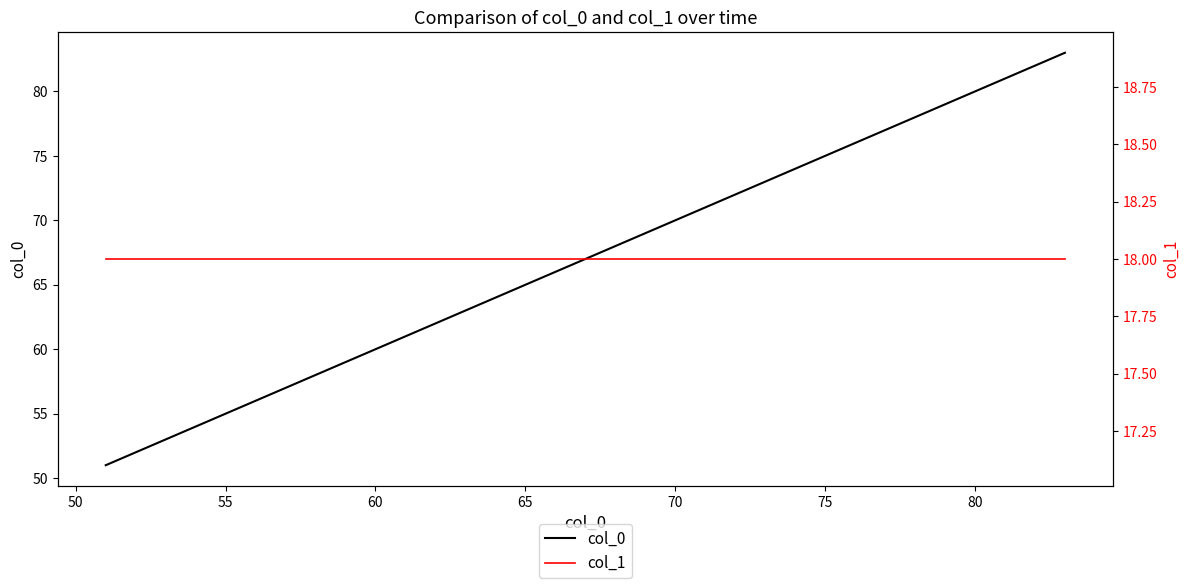

What is the sum of all col_0 values?

2211